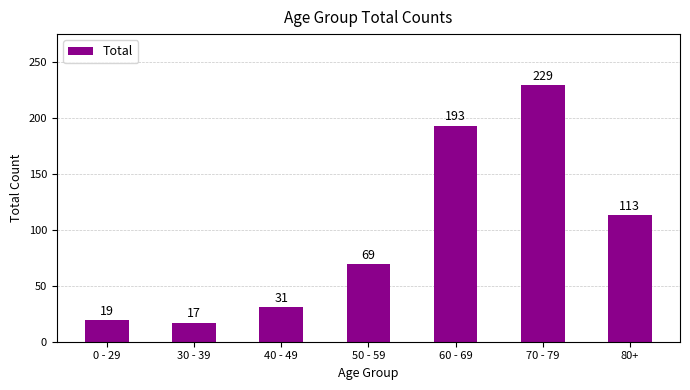

What is the difference between the maximum and minimum values?

212